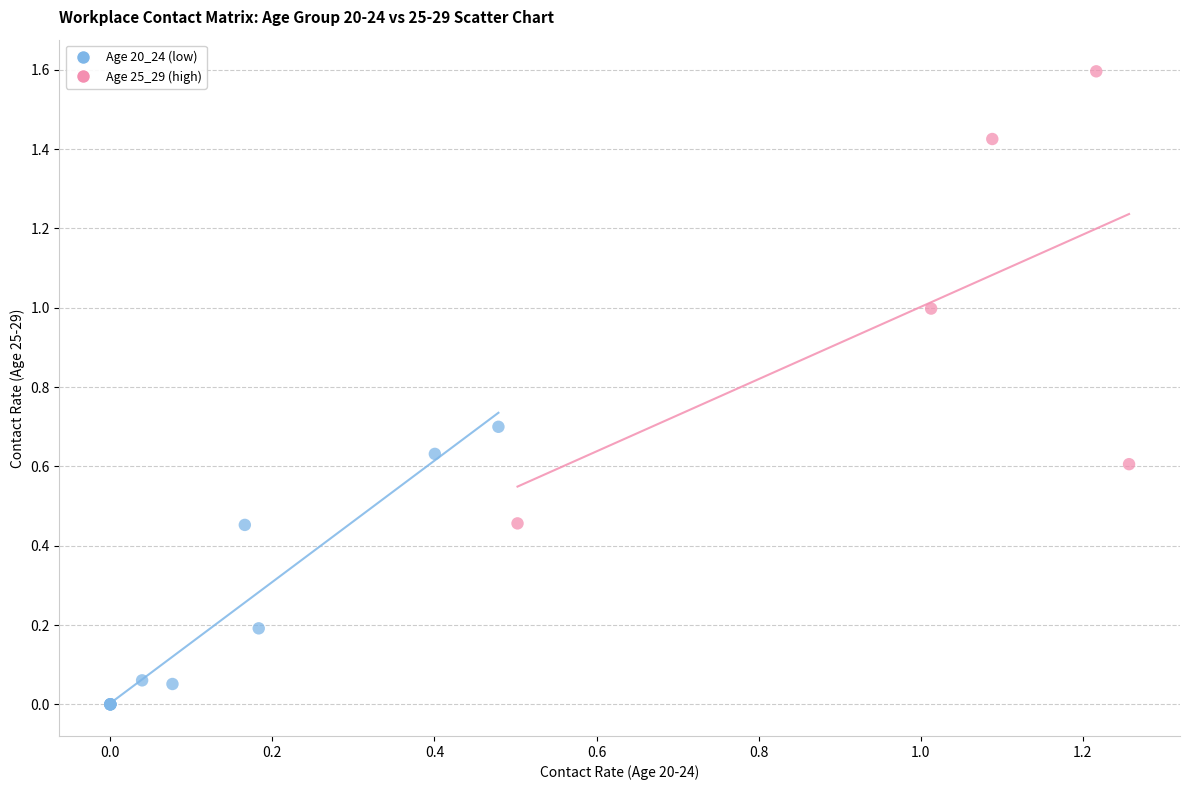

Which series reaches the minimum Y coordinate?

Age 20_24 (low)